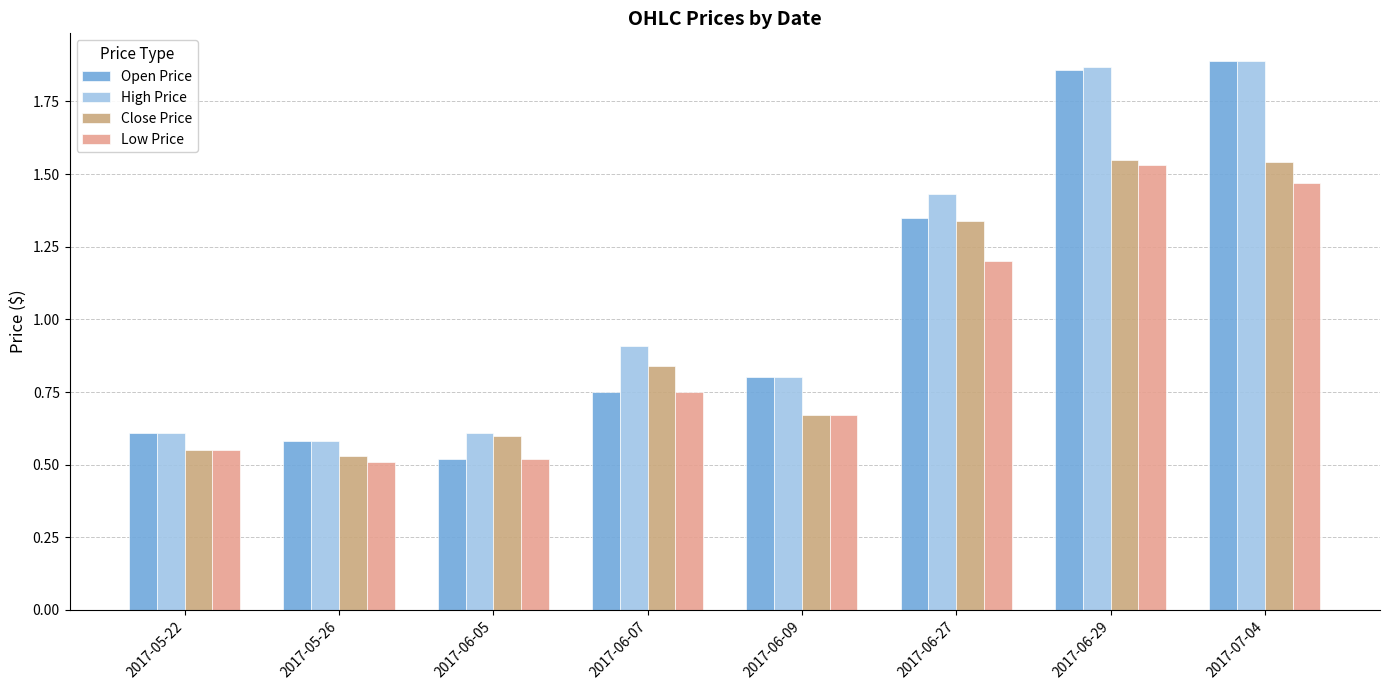

Between 2017-06-29 and 2017-06-05, which is larger?

2017-06-29